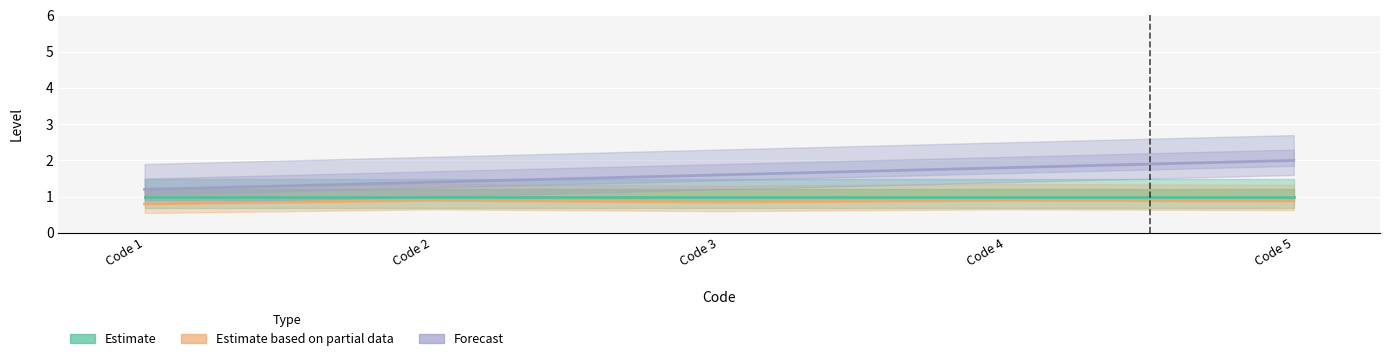

What is the smallest value displayed?

0.8